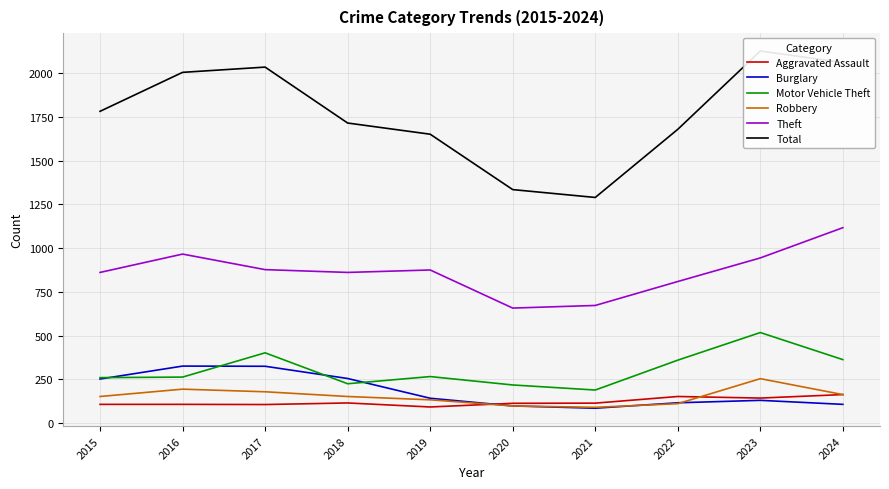

Rank the categories by Motor Vehicle Theft value from lowest to highest.

2021, 2020, 2018, 2015, 2016, 2019, 2022, 2024, 2017, 2023